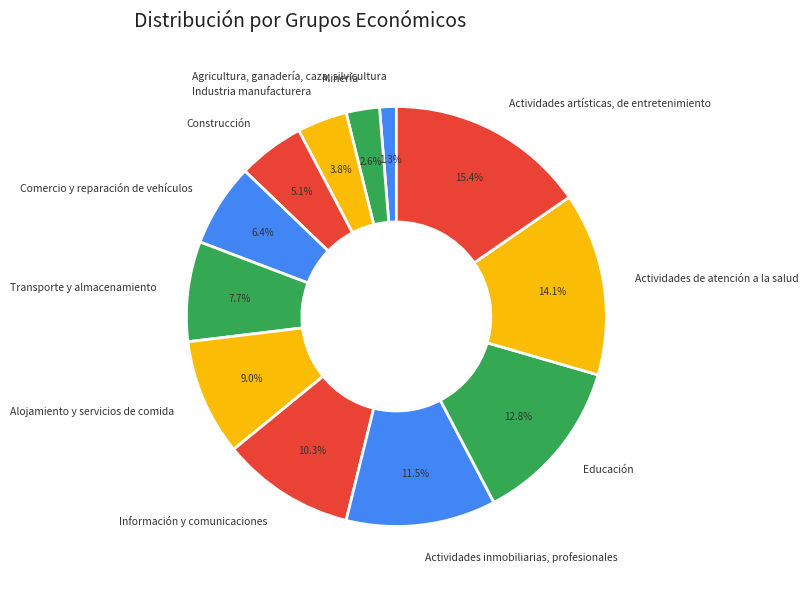

Is there a majority slice in this chart?

No